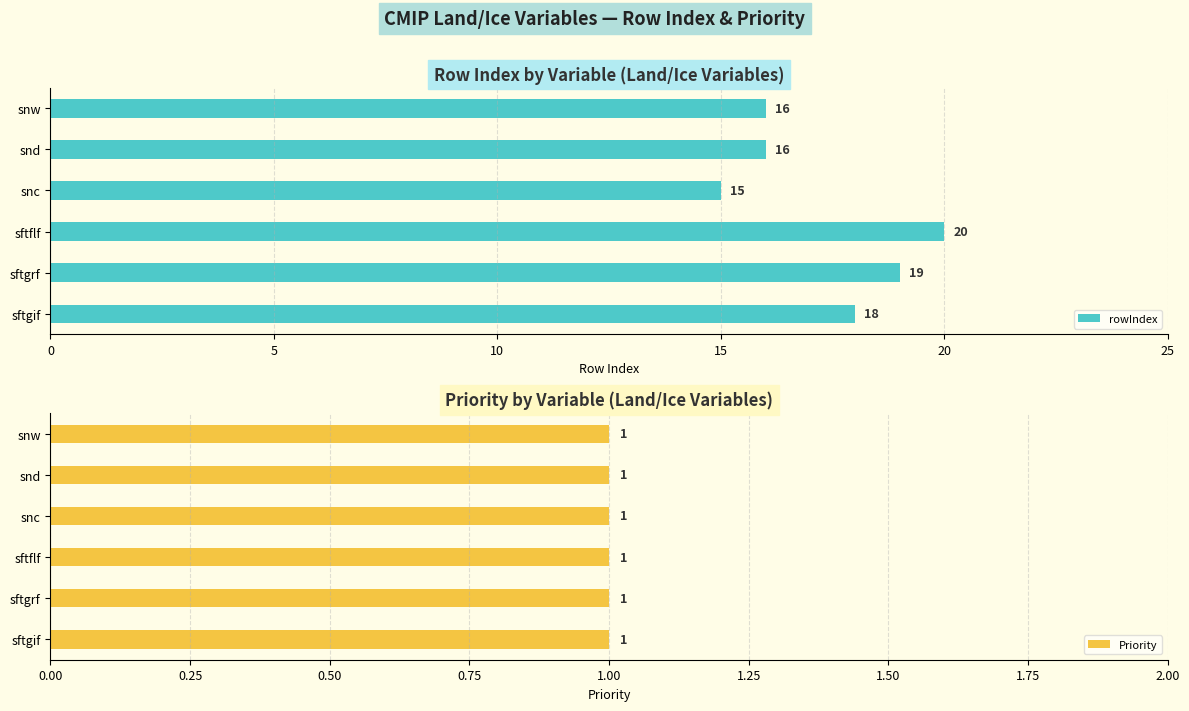

List the series in order of their peak value, highest first.

rowIndex, Priority